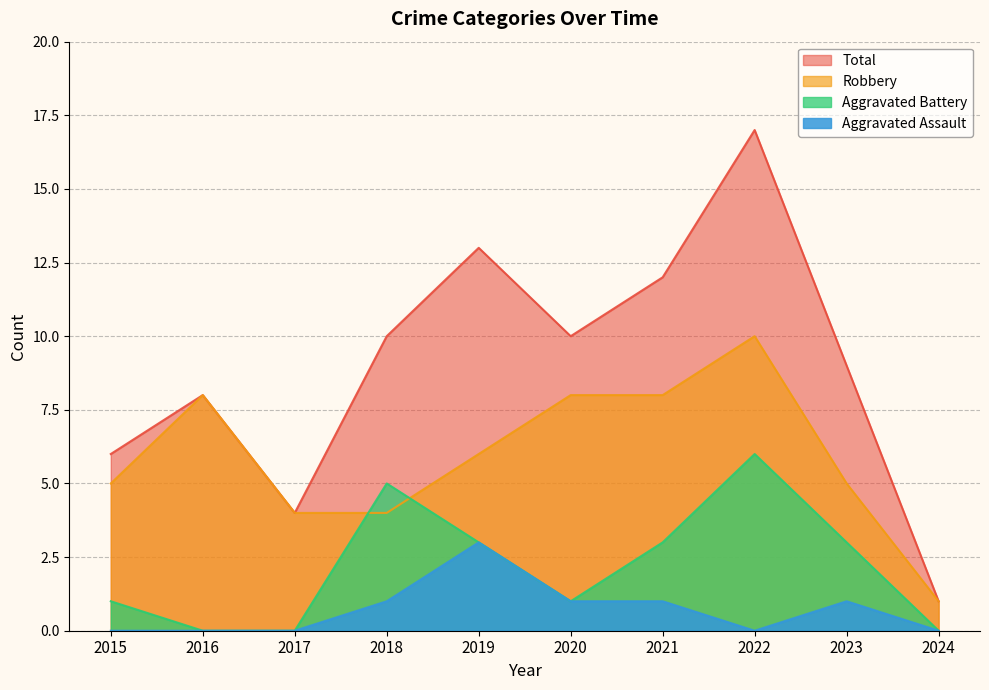

True or false: Aggravated Assault and Total cross at least once.

False